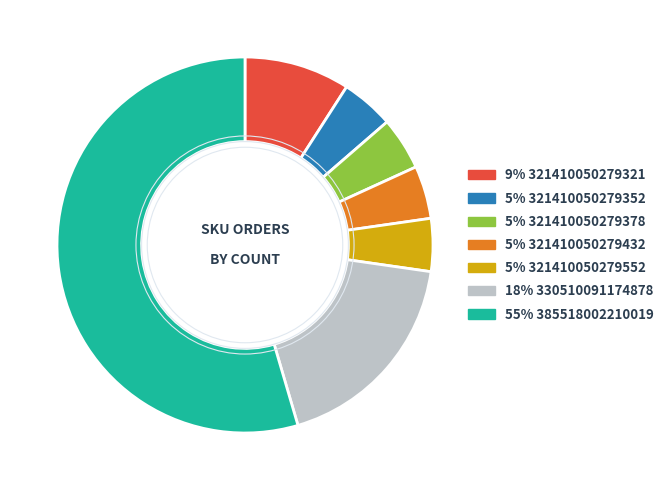

Is there any slice that represents more than half of the pie?

Yes